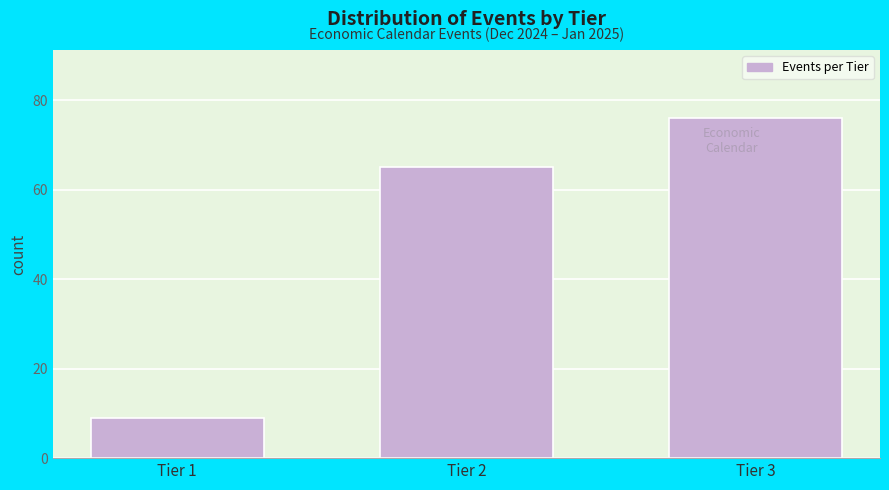

Reading left to right, list all the values displayed in this chart.

9	65	76